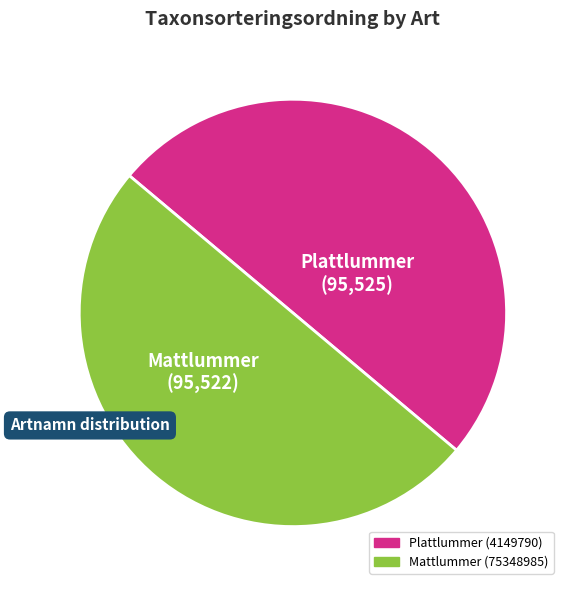

True or false: Plattlummer (4149790) accounts for 61% of the total.

False